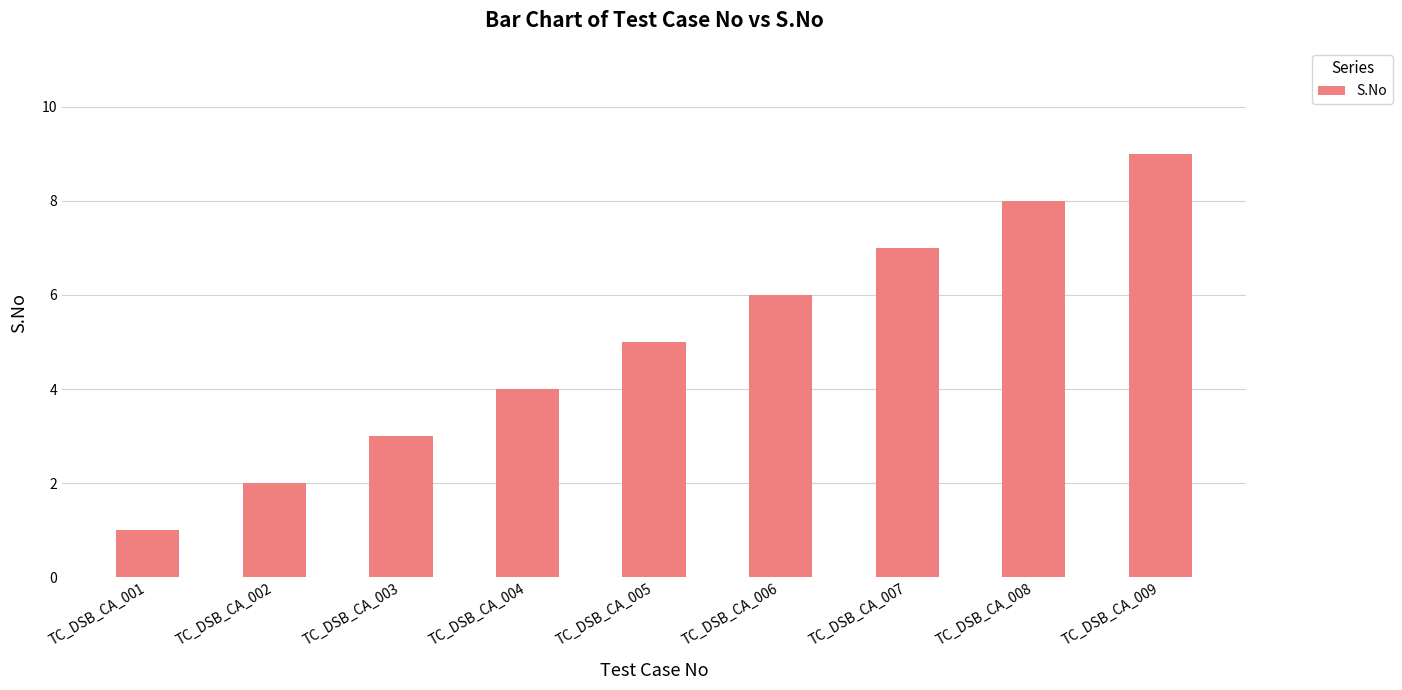

The chart shows a value of 1 at TC_DSB_CA_001. True or false?

True